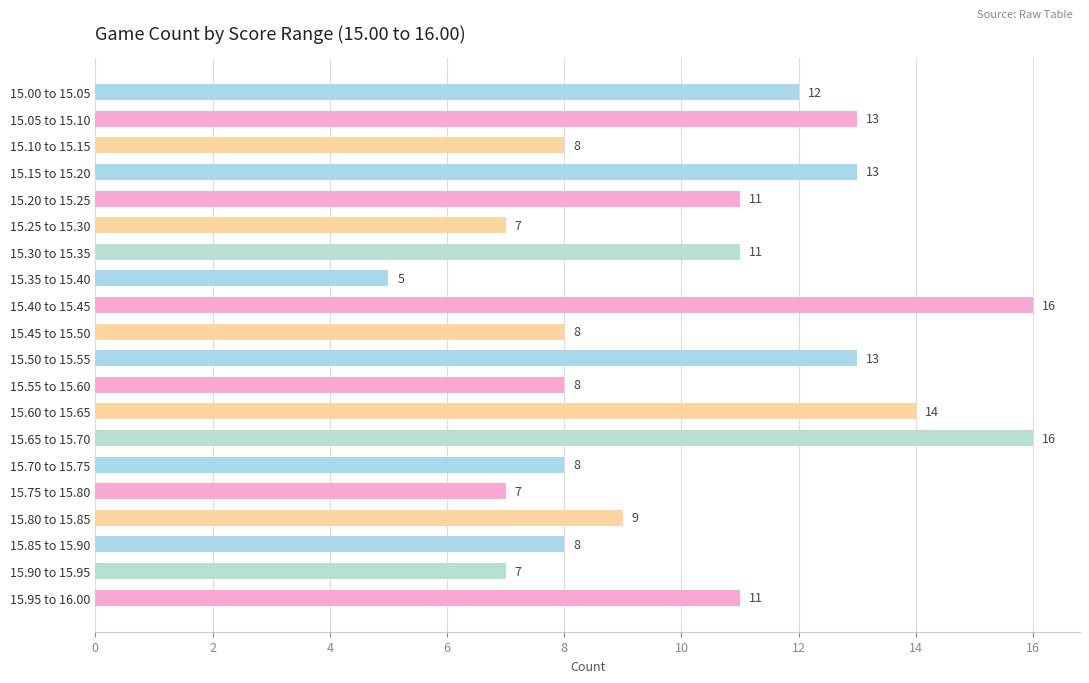

How many bars are there in total?

20